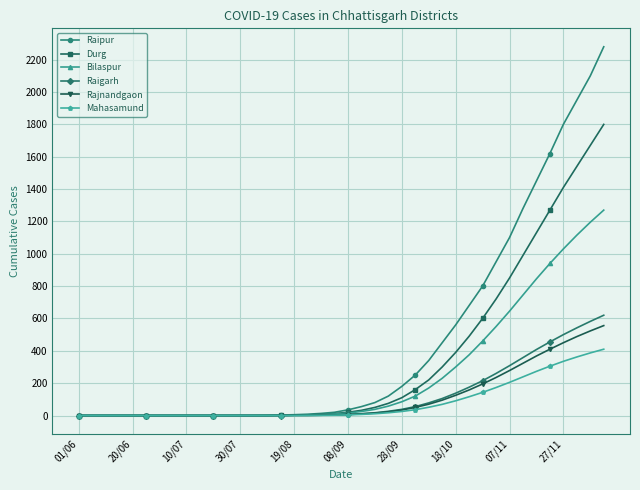

What is the average value of the Mahasamund series?

82